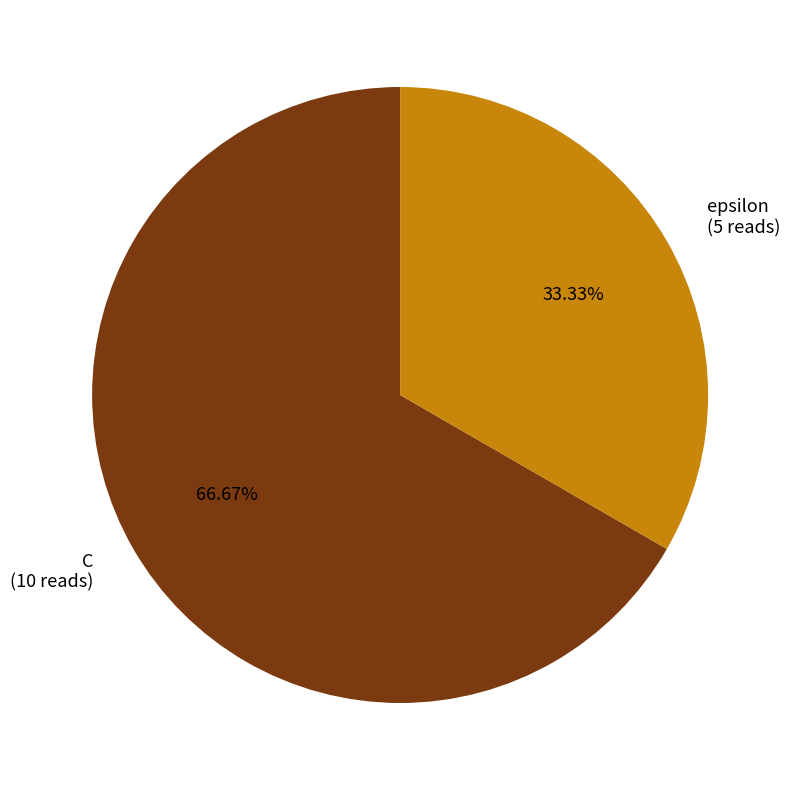

Does any single category account for the majority?

Yes